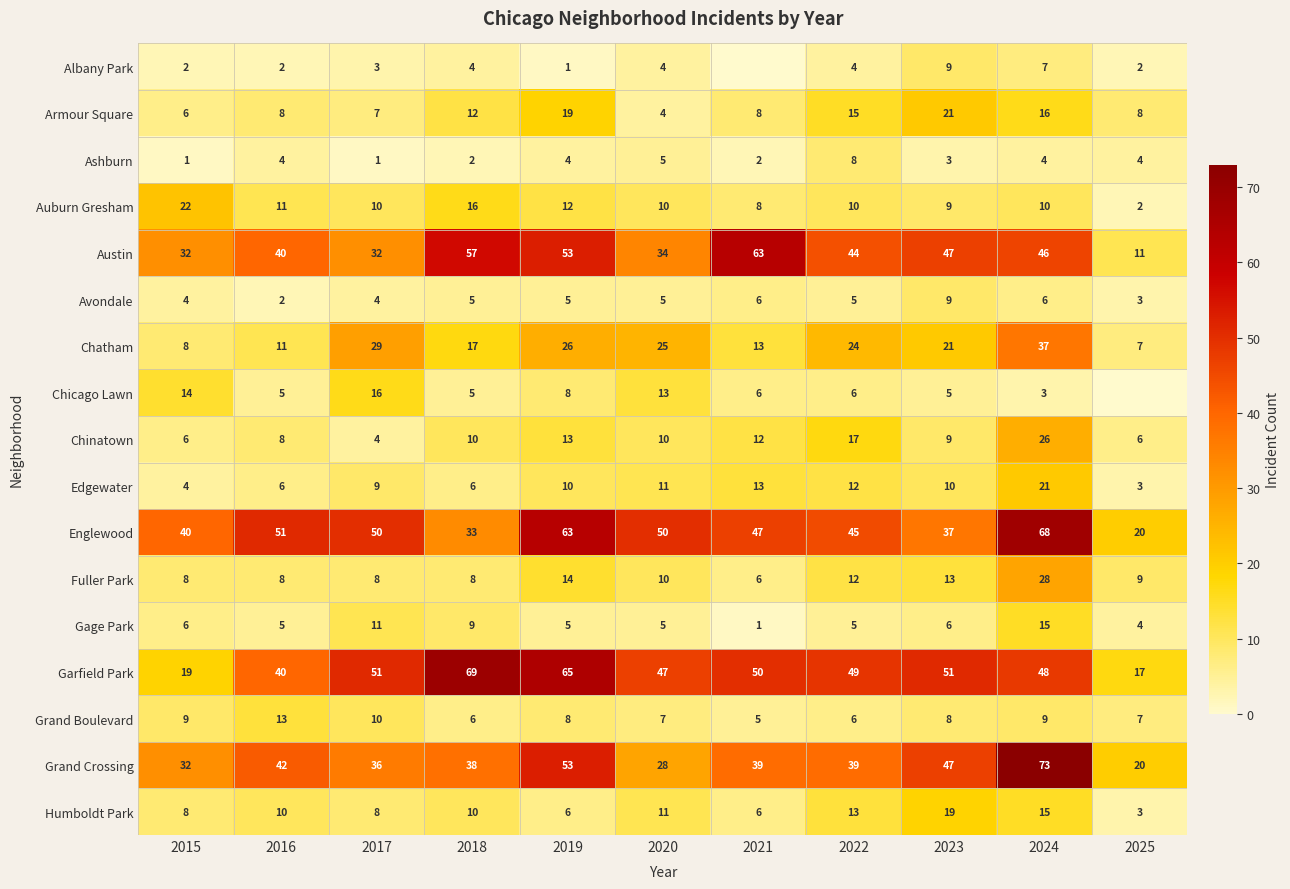

Is it true that Auburn Gresham equals 16 at 2018?

True